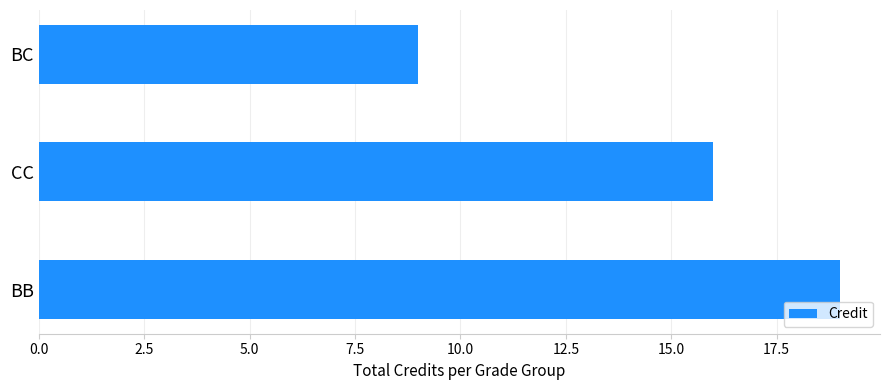

Count the number of data series in this chart.

1